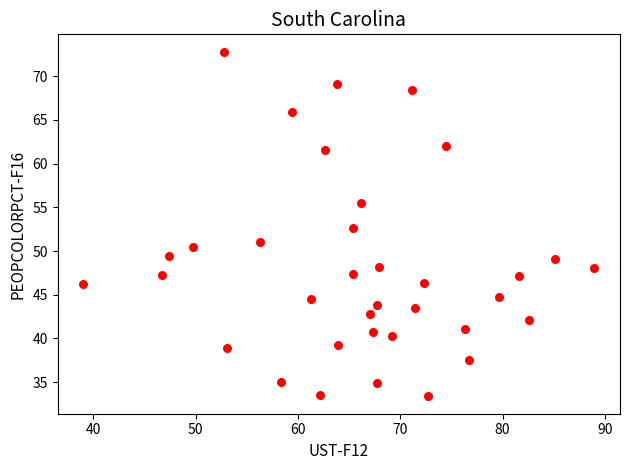

What is the range of Y values (max minus min)?

39.5